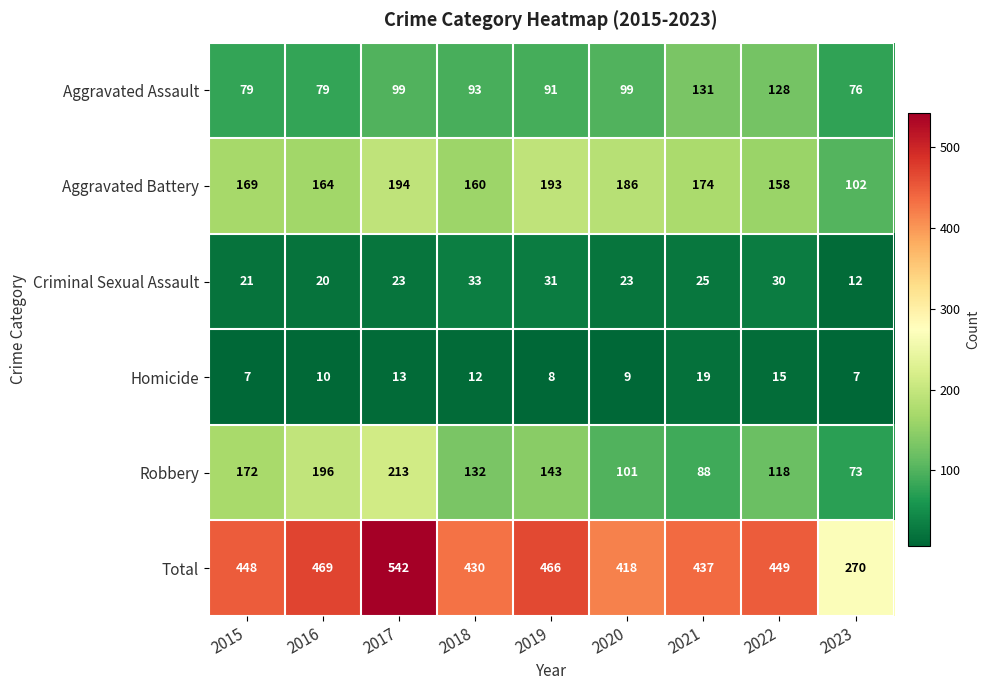

What is the sum of all Robbery values?

1236